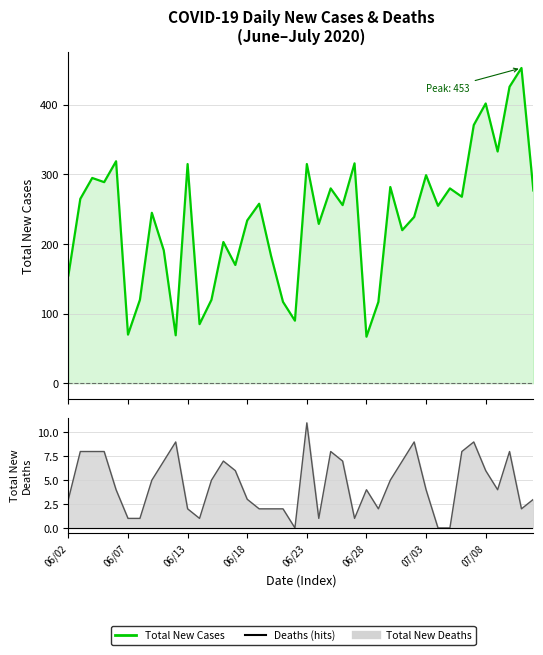

How many interior local valleys does the Total New Deaths series have?

7